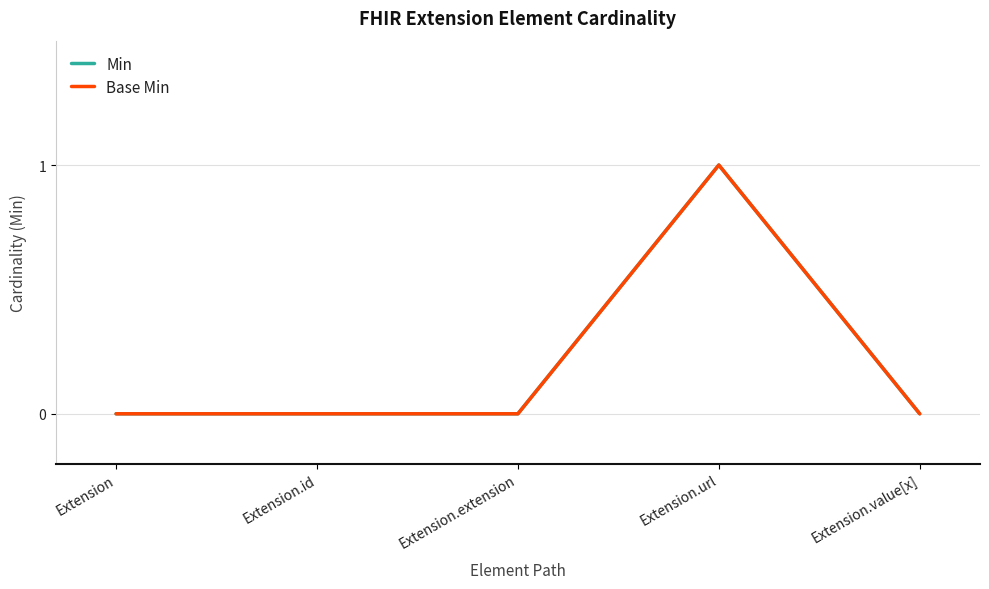

What is the label of the 1st point from the left?

Extension